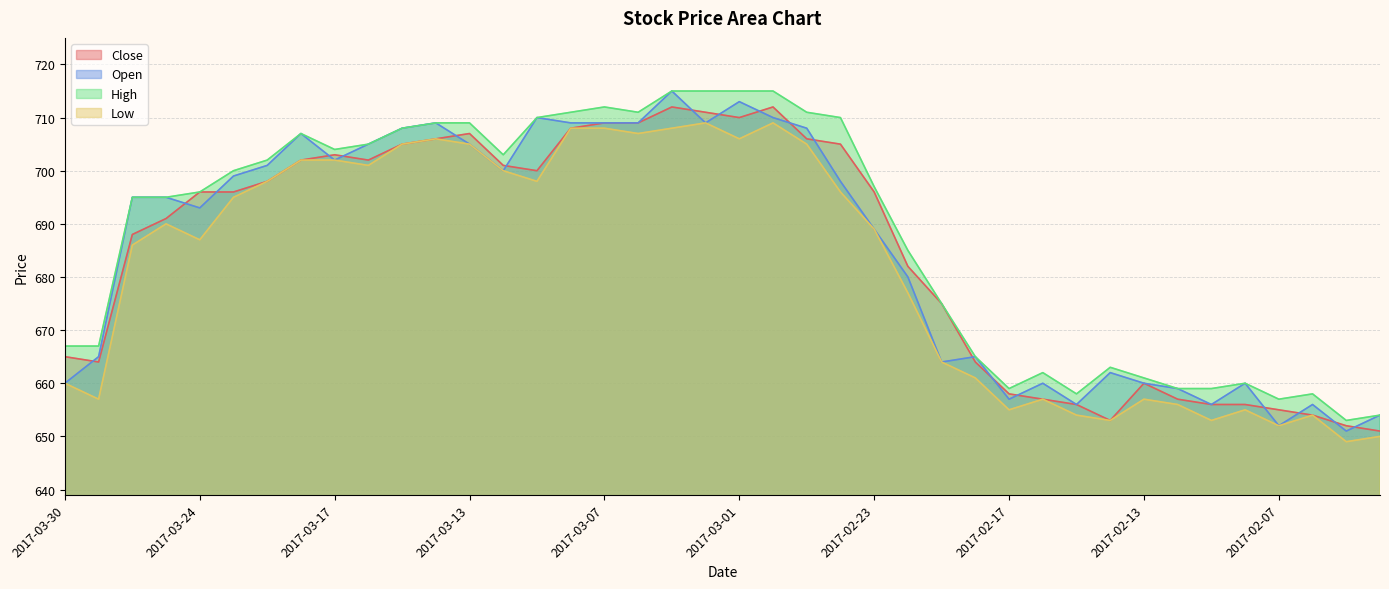

Between 2017-03-17 and 2017-02-23, which series saw the biggest shift?

Open